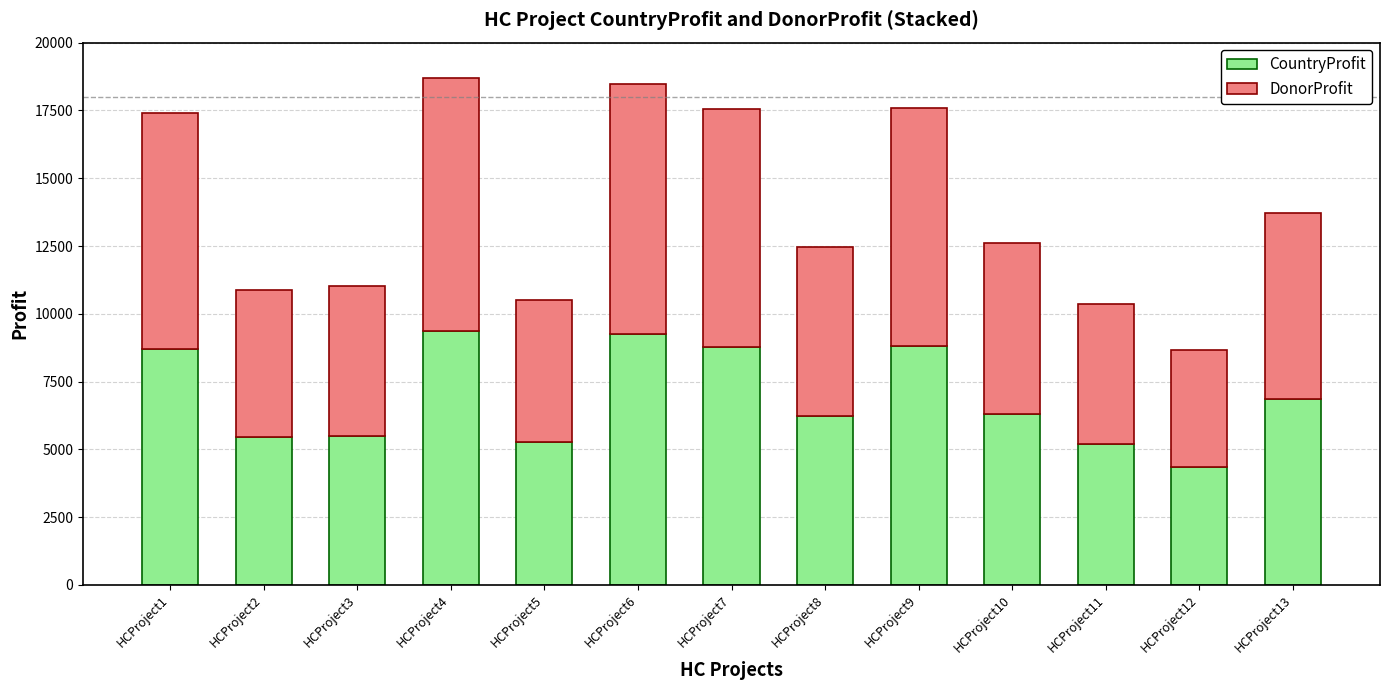

What is the value of the CountryProfit bar at the 2nd from the left?

5443